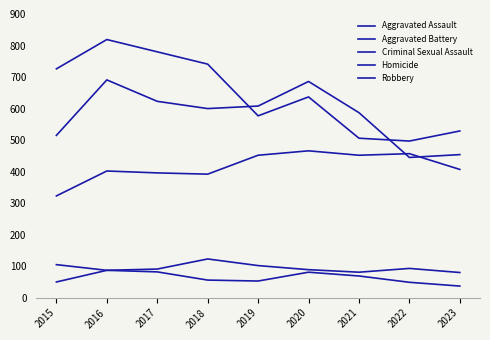

Does the chart display data point markers on the line(s)?

No